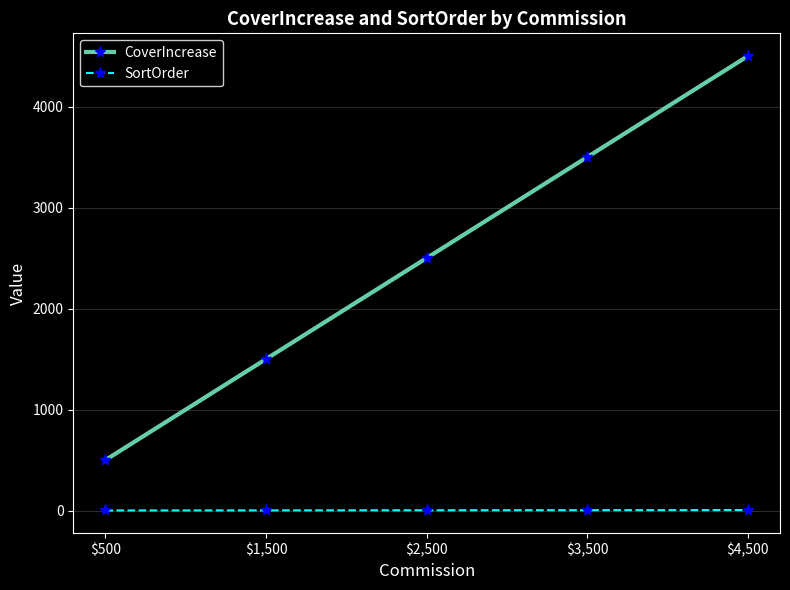

How many categories are shown in the chart?

5